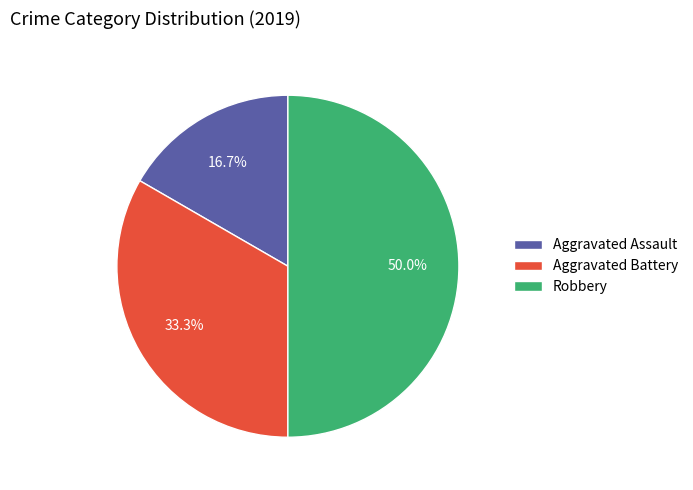

What is the smallest slice in the pie chart?

Aggravated Assault